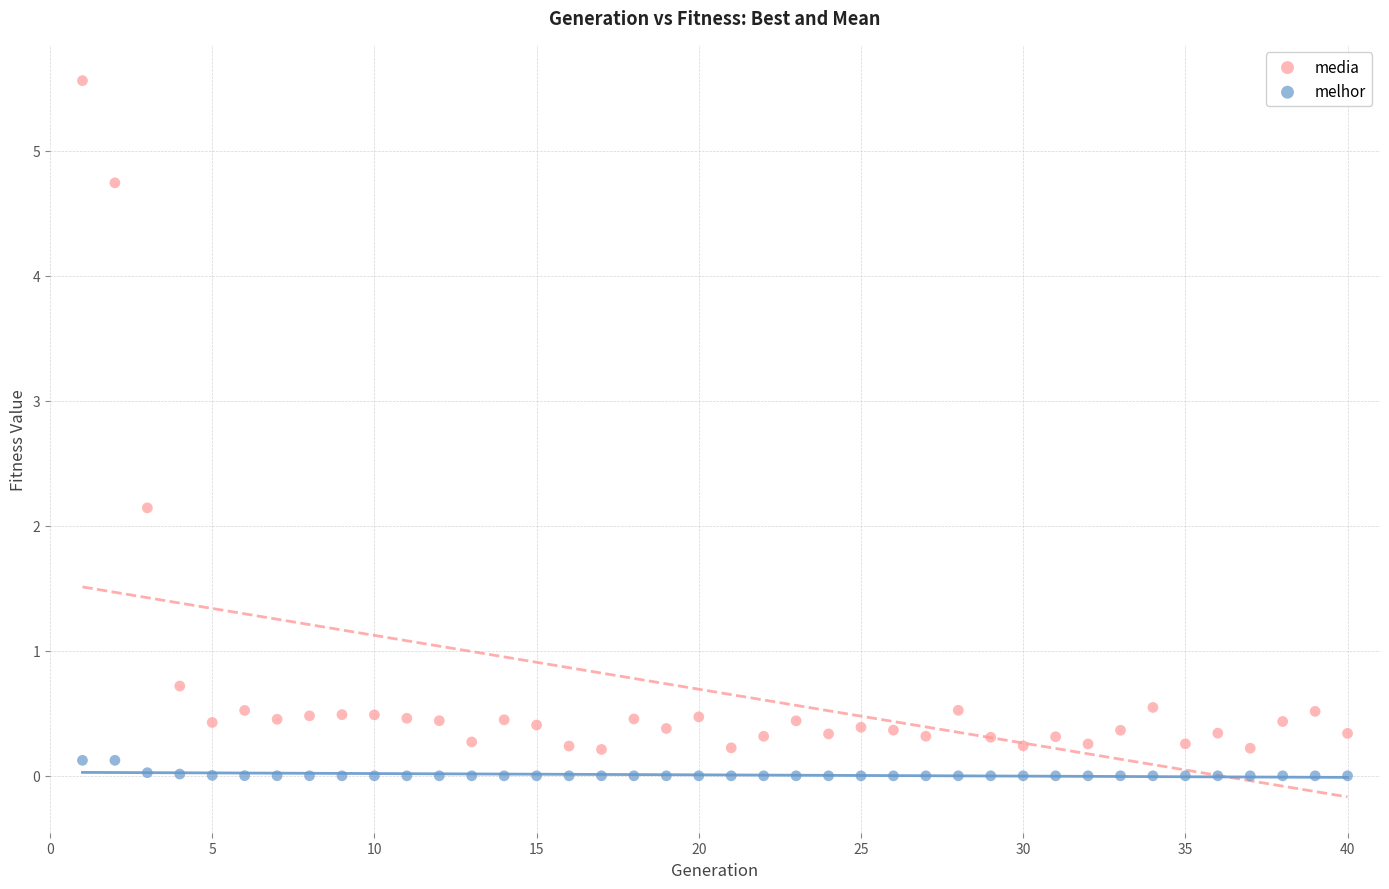

Which series has the largest Y range (max minus min)?

media